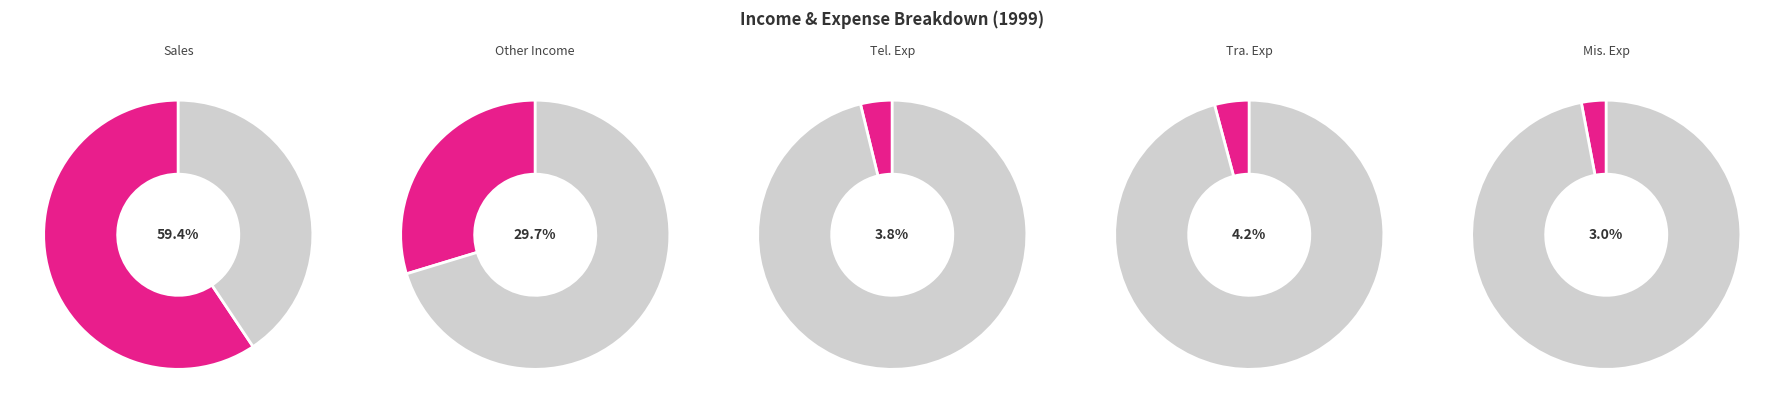

To the nearest percent, what is the average slice percentage?

20%